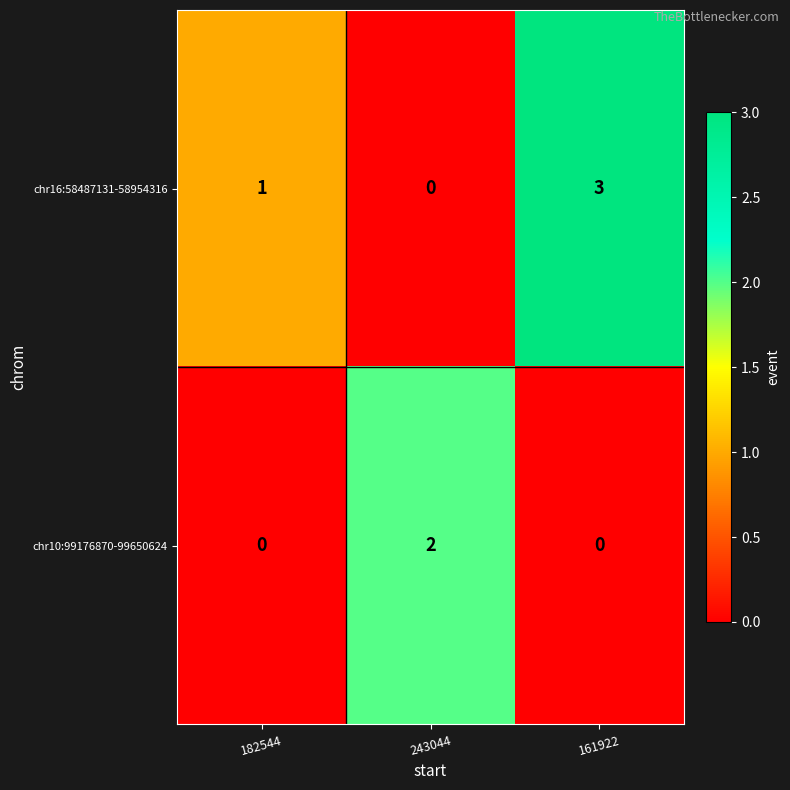

Reading left to right, extract all data points from this chart.

chr16:58487131-58954316: 182544=1	243044=0	161922=3
chr10:99176870-99650624: 182544=0	243044=2	161922=0